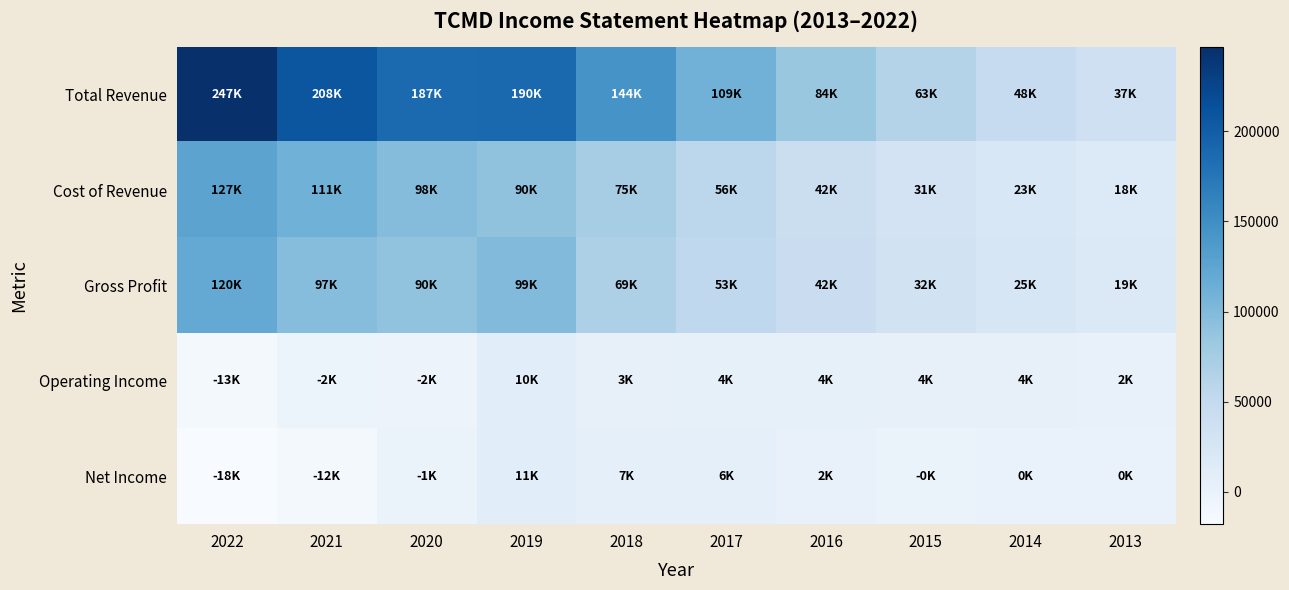

Reading right to left, transcribe all the data shown in this chart.

Total Revenue: 2013=37200	2014=47700	2015=62900	2016=84500	2017=109300	2018=143800	2019=189500	2020=187100	2021=208100	2022=246800
Cost of Revenue: 2013=18100	2014=22900	2015=30600	2016=42000	2017=55900	2018=75100	2019=90100	2020=97500	2021=111300	2022=126700
Gross Profit: 2013=19100	2014=24800	2015=32200	2016=42500	2017=53400	2018=68700	2019=99400	2020=89600	2021=96800	2022=120100
Operating Income: 2013=2400	2014=3800	2015=3500	2016=4300	2017=3900	2018=3000	2019=10500	2020=-2400	2021=-1800	2022=-12800
Net Income: 2013=400	2014=100	2015=-500	2016=1600	2017=5900	2018=6600	2019=11000	2020=-600	2021=-11800	2022=-17900